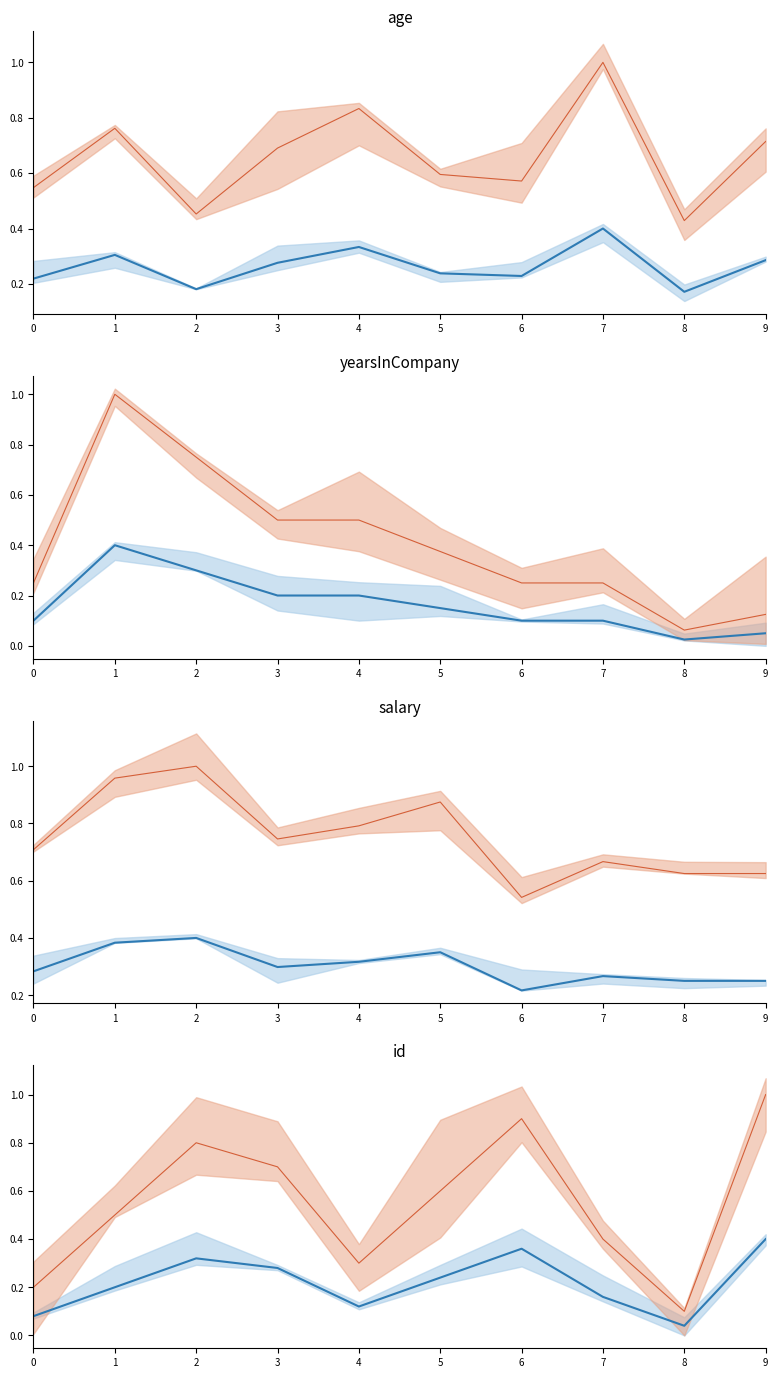

What are all the series names shown in the legend?

age, salary, yearsInCompany, id